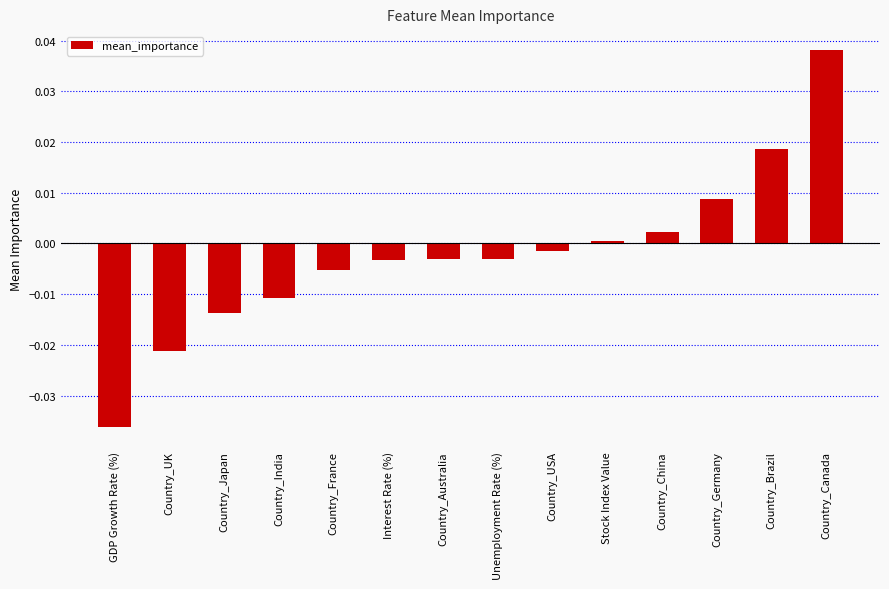

How many data points are less than 0?

9